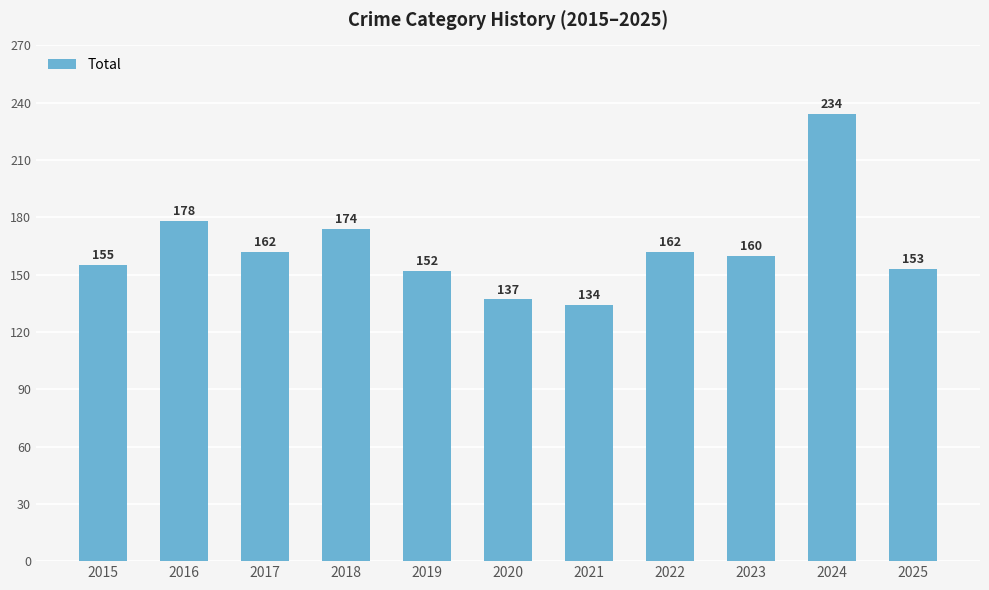

Are the bars grouped side by side (vs. stacked)?

No